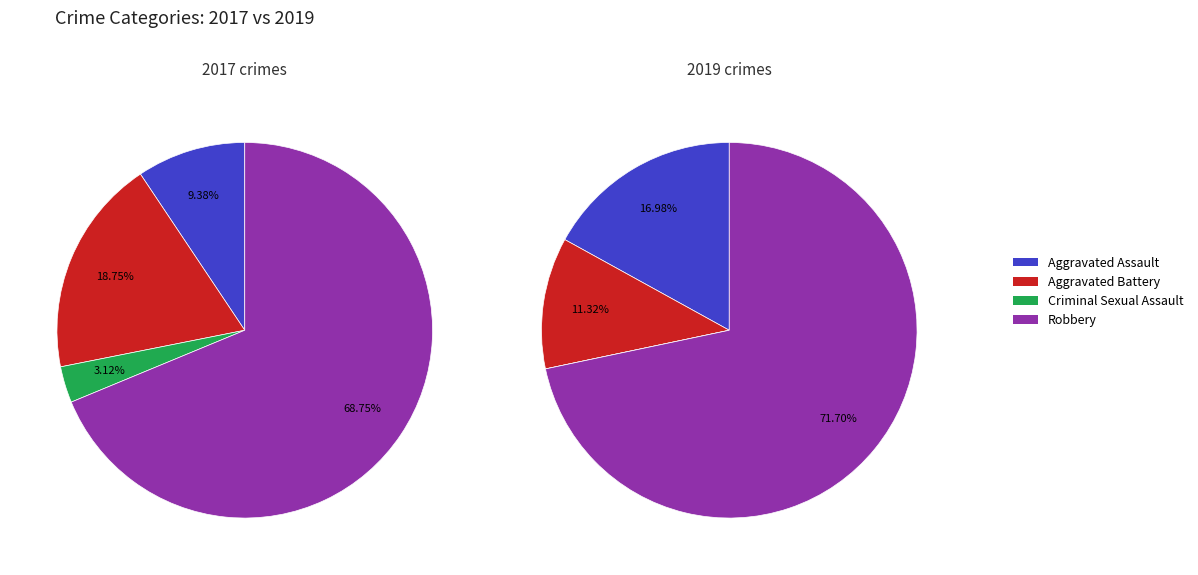

What is the total percentage of 3 and 2?

71.9%